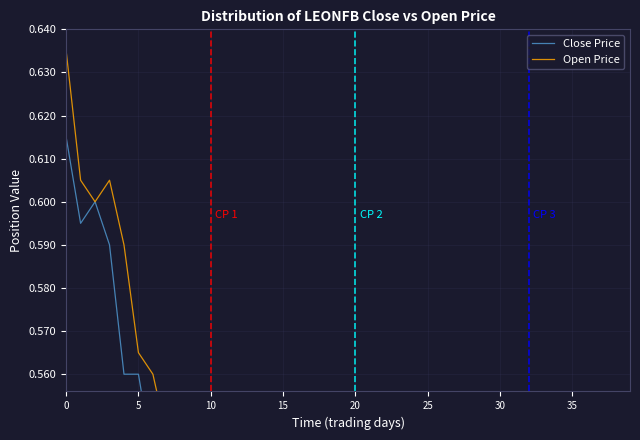

Is it true that Close Price equals 0.3 at 38?

False